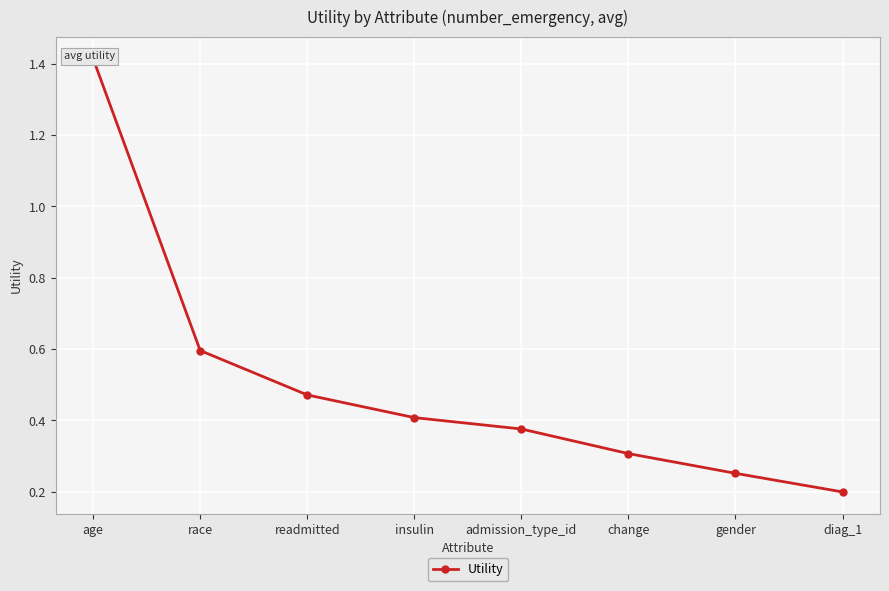

What is the sum of the values at change and admission_type_id?

0.7